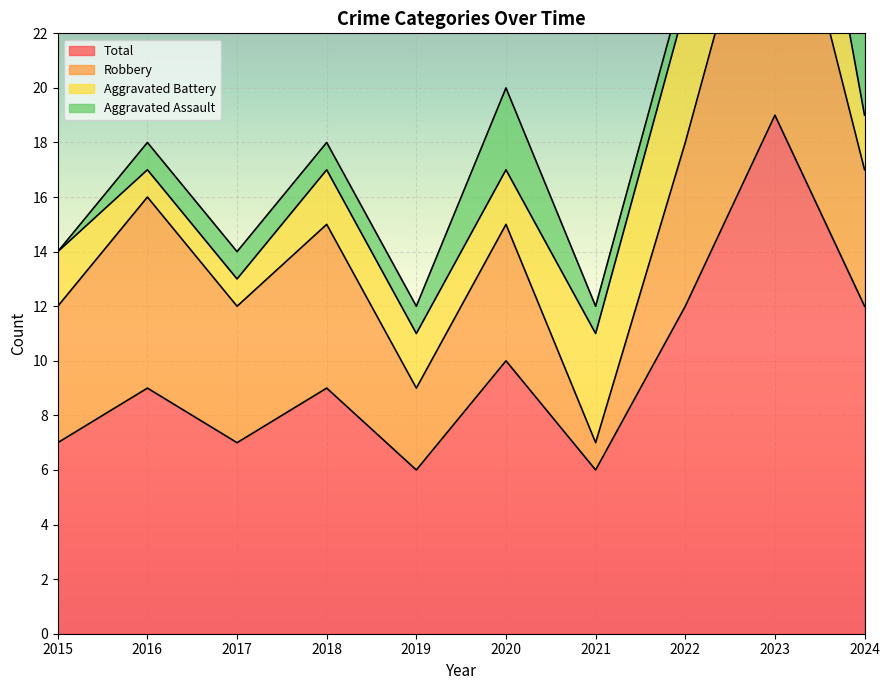

What is the spread (max minus min) of values at 2022?

11